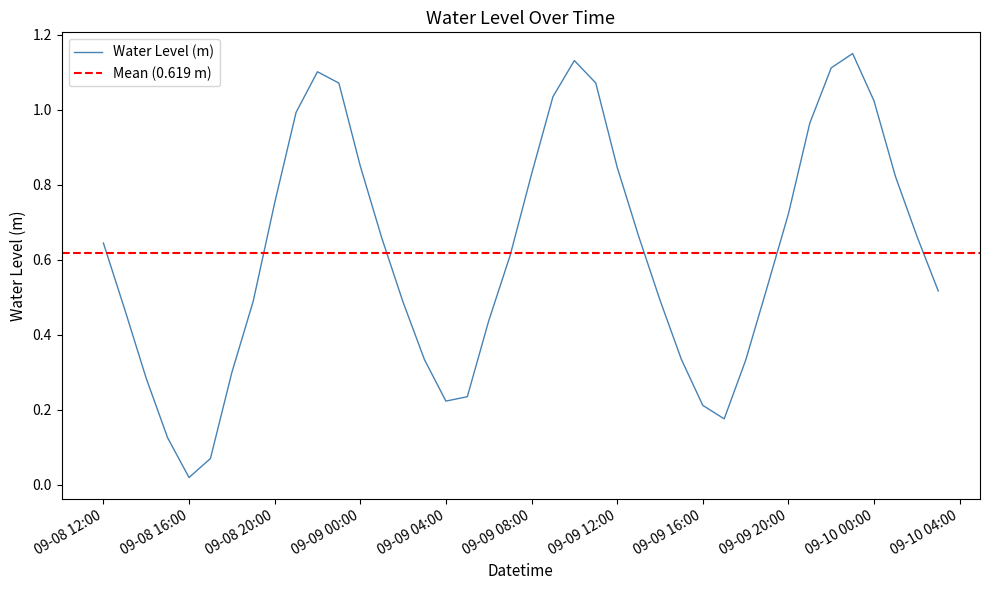

Does the chart have visible grid lines?

No